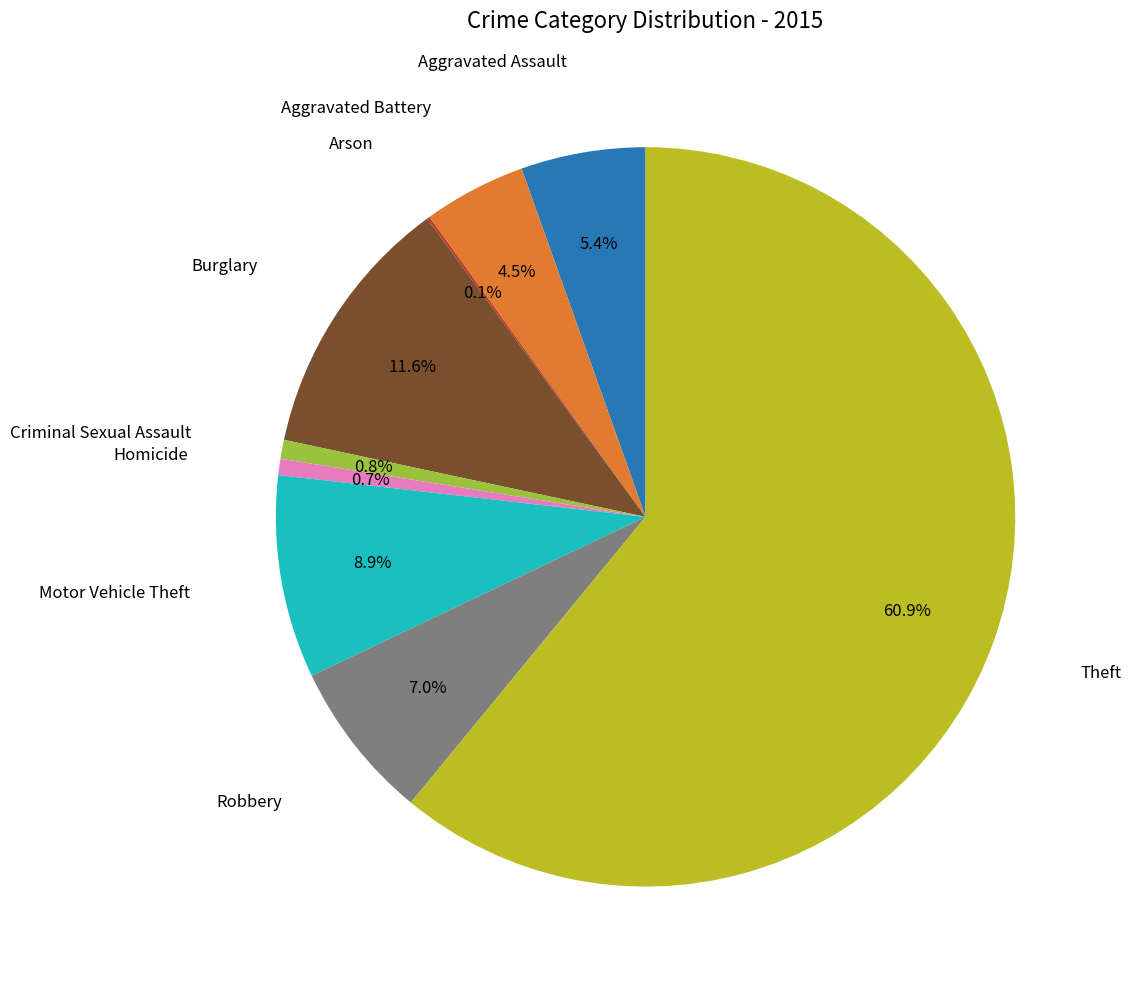

Is there a majority slice in this chart?

Yes